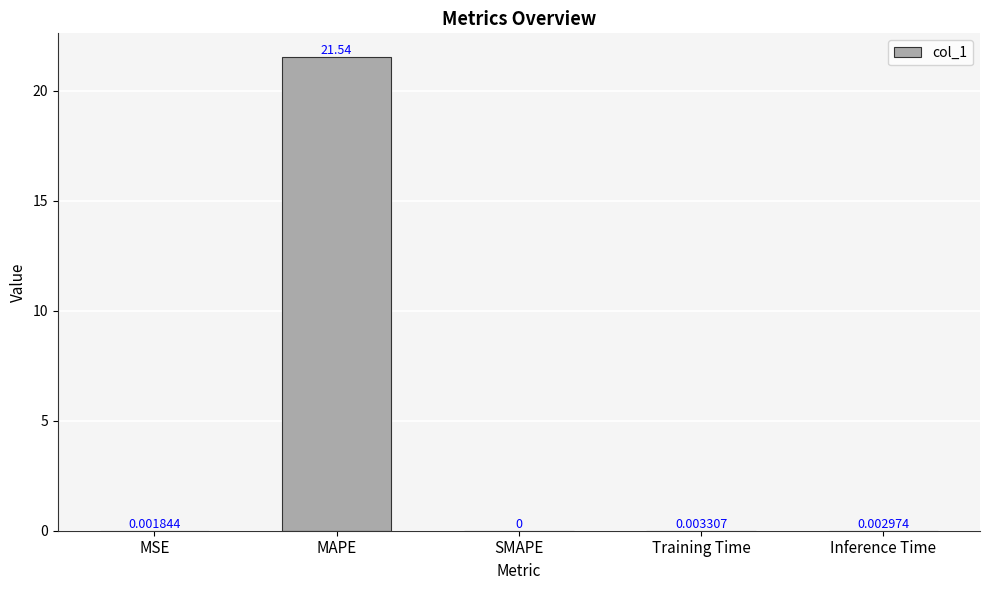

Is it true that the value at SMAPE is -12.0?

False